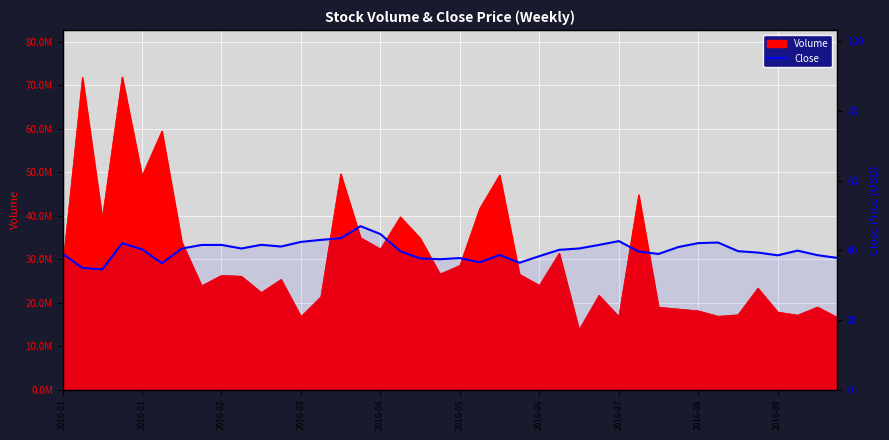

The chart shows a value of 39.8 at 17. True or false?

True